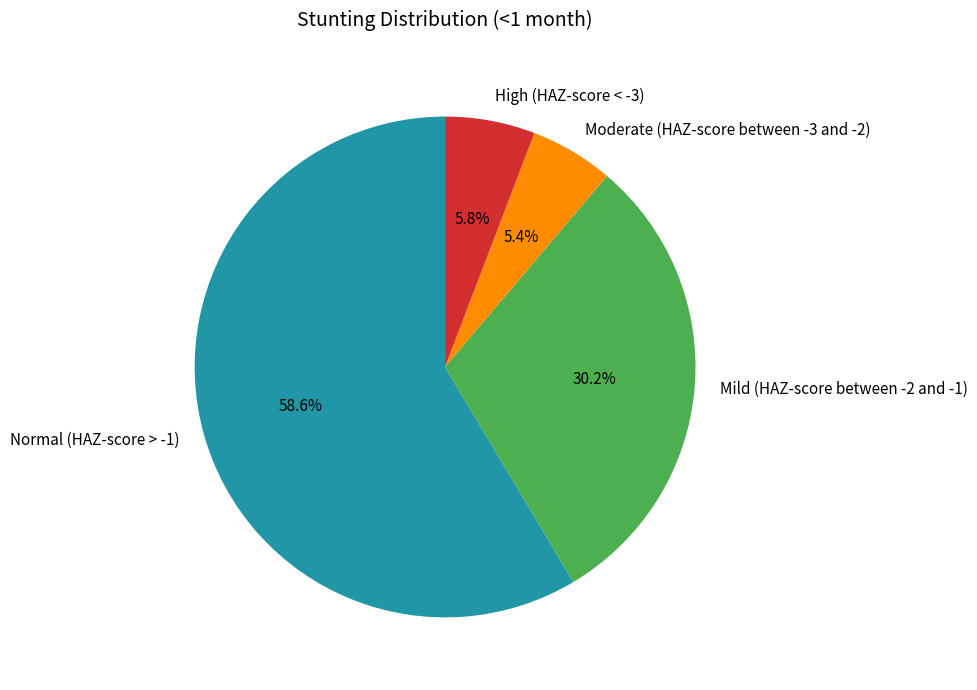

Which has a higher value, Moderate (HAZ-score between -3 and -2) or Normal (HAZ-score > -1)?

Normal (HAZ-score > -1)